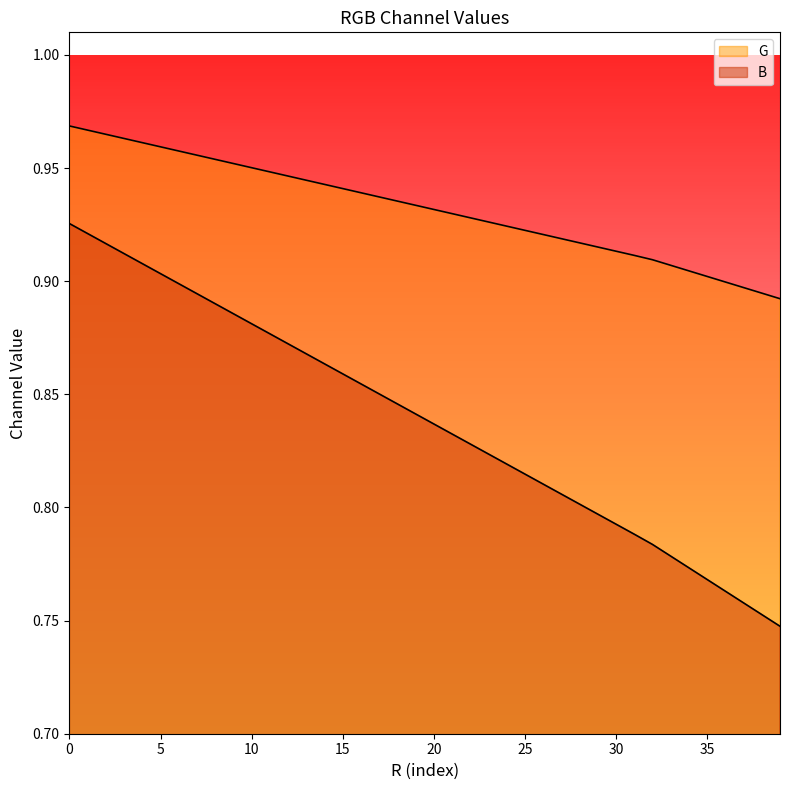

What is the difference between the second highest and second lowest values in the R series?

0.2